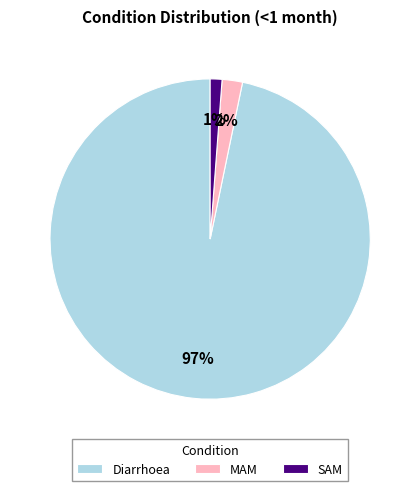

To the nearest percent, what is the difference between the largest and smallest slice percentages?

96%